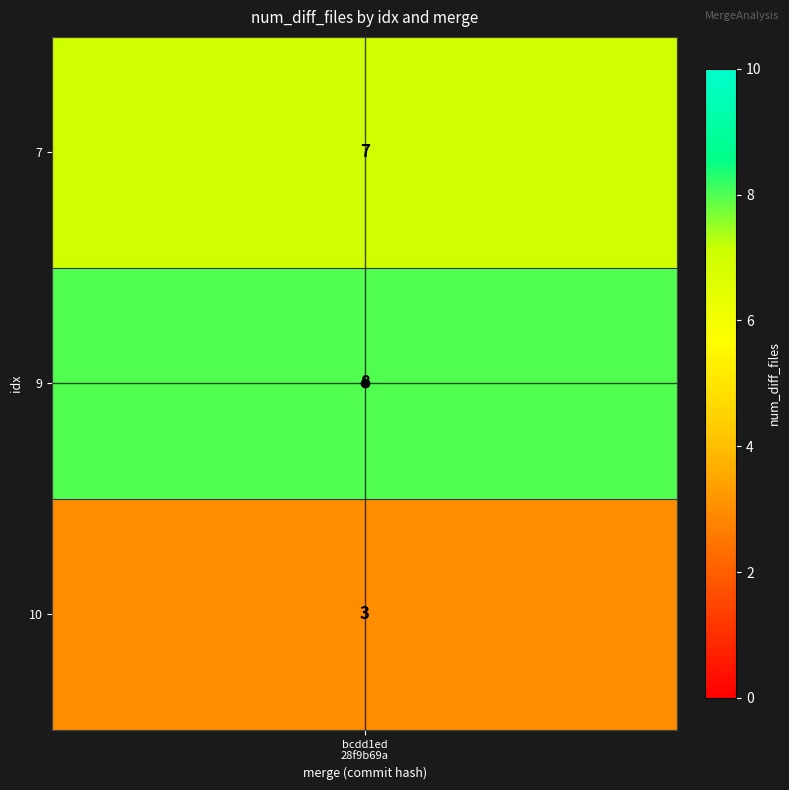

At which category is the sum across all series the highest?

1